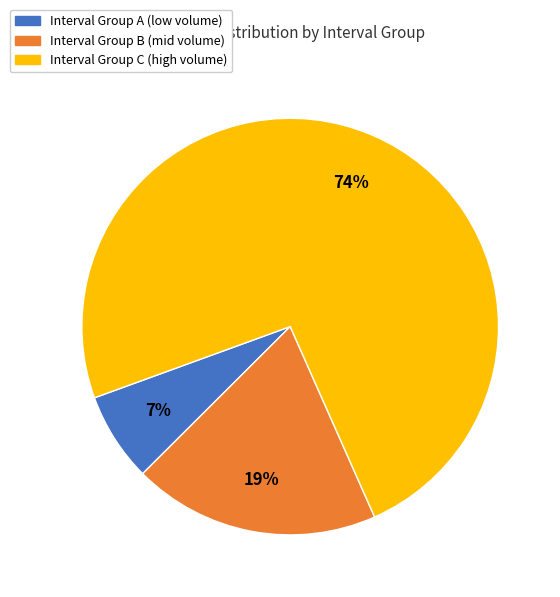

Do Interval Group C (high volume) and Interval Group A (low volume) together represent more than half of the pie?

Yes